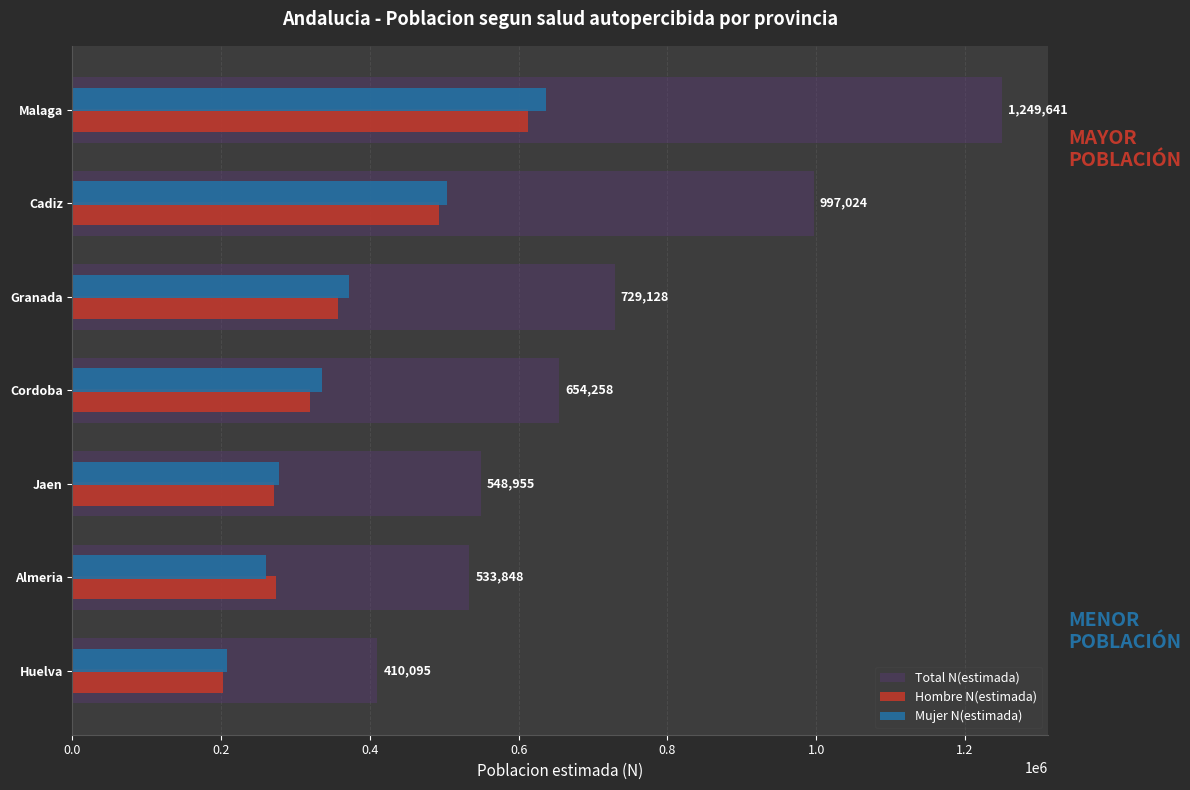

The Hombre N(estimada) series shows 202427 at Huelva. True or false?

True